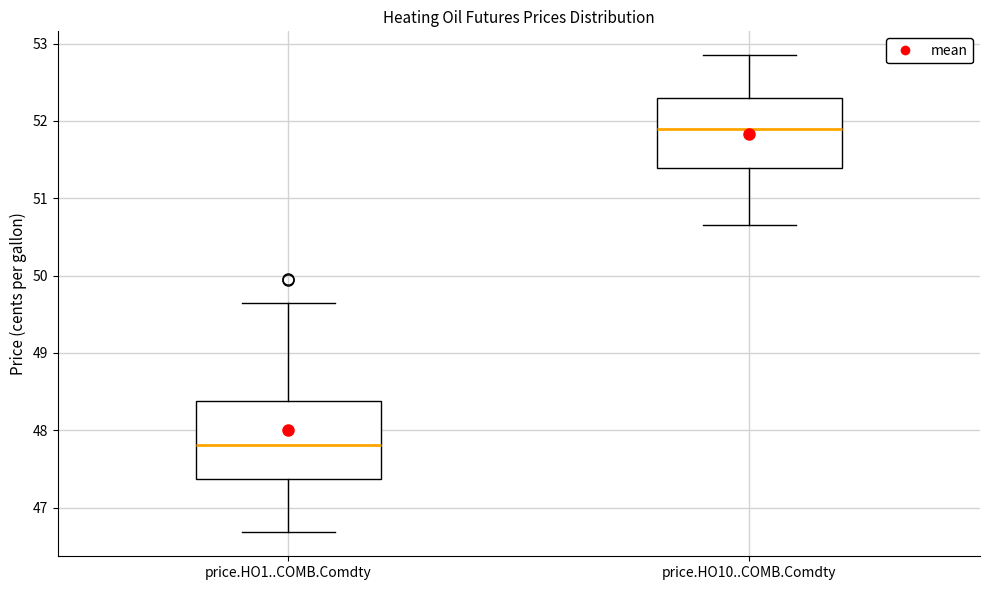

Reading left to right, read every box against the y-axis: the position of its median line, the range the box covers, and the ends of its whiskers. The values are not printed on the chart, so give them approximately, as read against the axis.

price.HO1..COMB.Comdty: median 47.8, box 47.4 to 48.4, whiskers 46.7 to 49.6
price.HO10..COMB.Comdty: median 51.9, box 51.4 to 52.3, whiskers 50.7 to 52.9